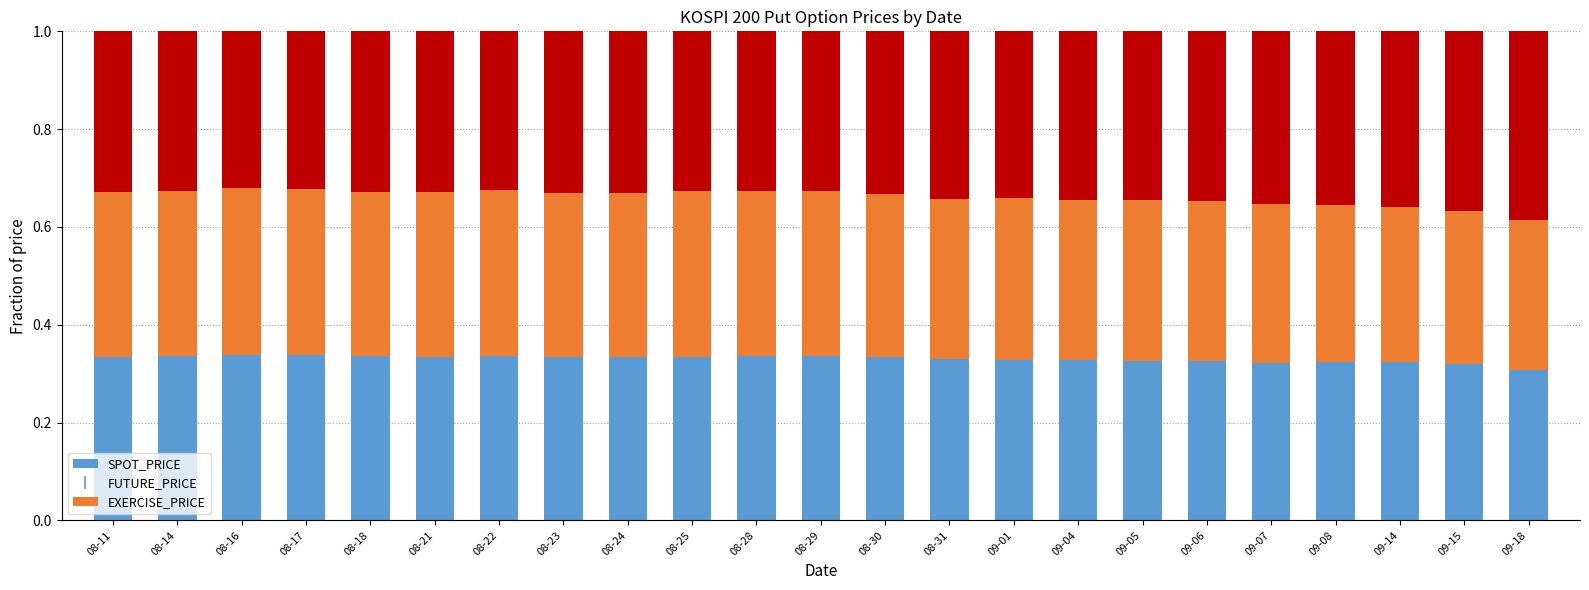

What is the total value across all series at 09-18?

1.0